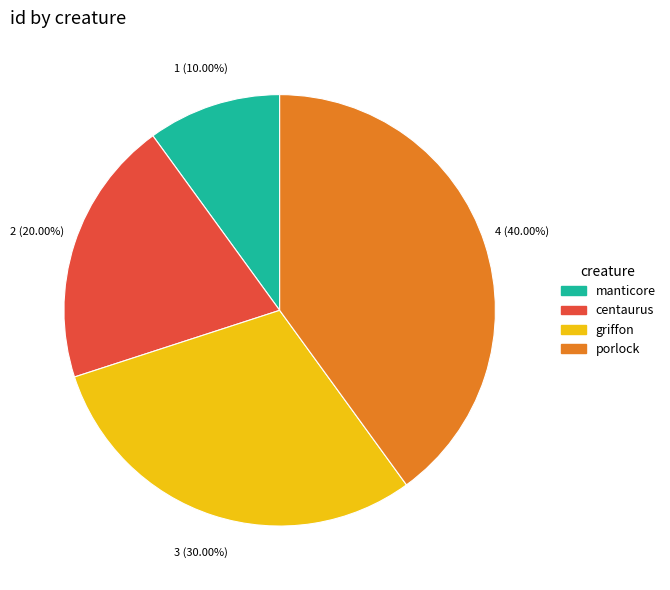

Is it true that porlock is 40% of the pie?

True